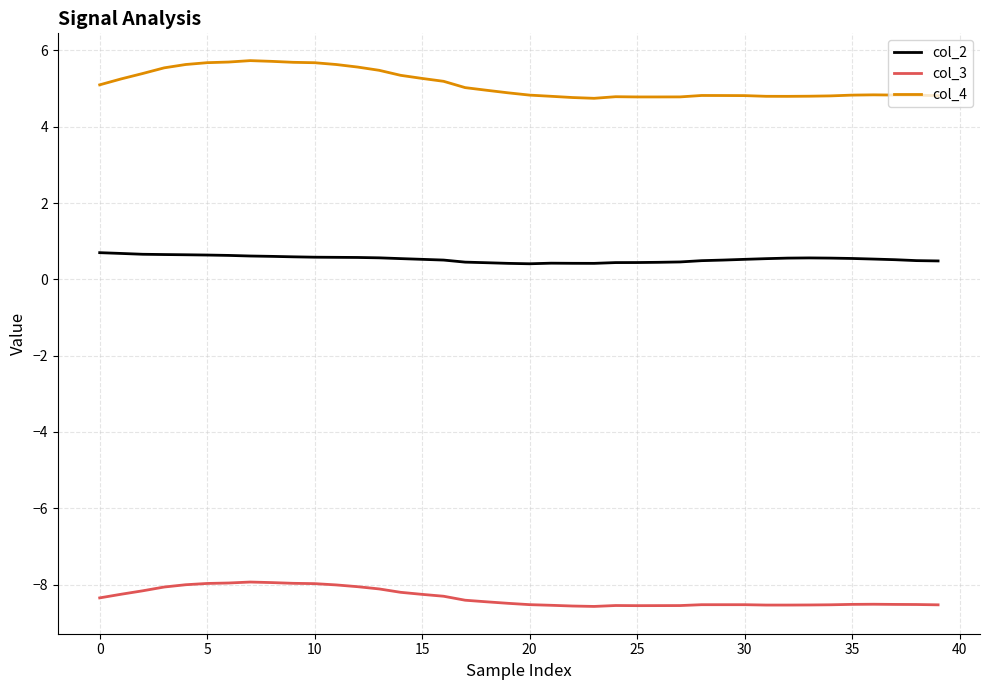

Which series has the largest range (max minus min)?

col_4